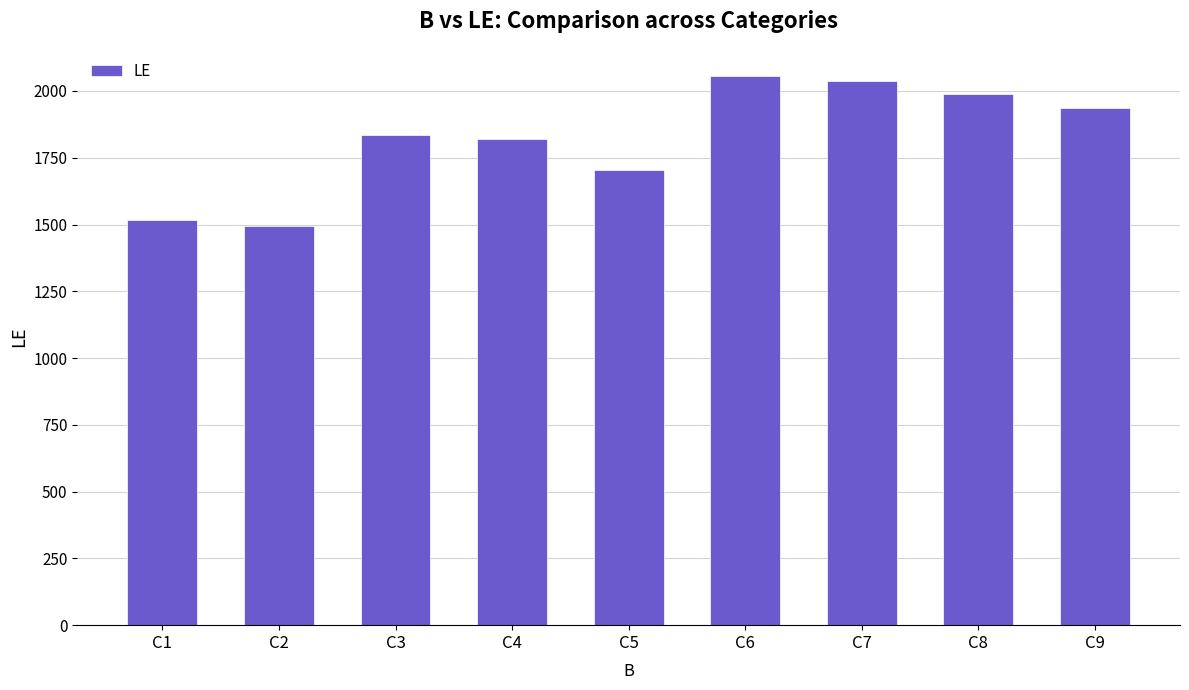

What is the sum of all values?

16390